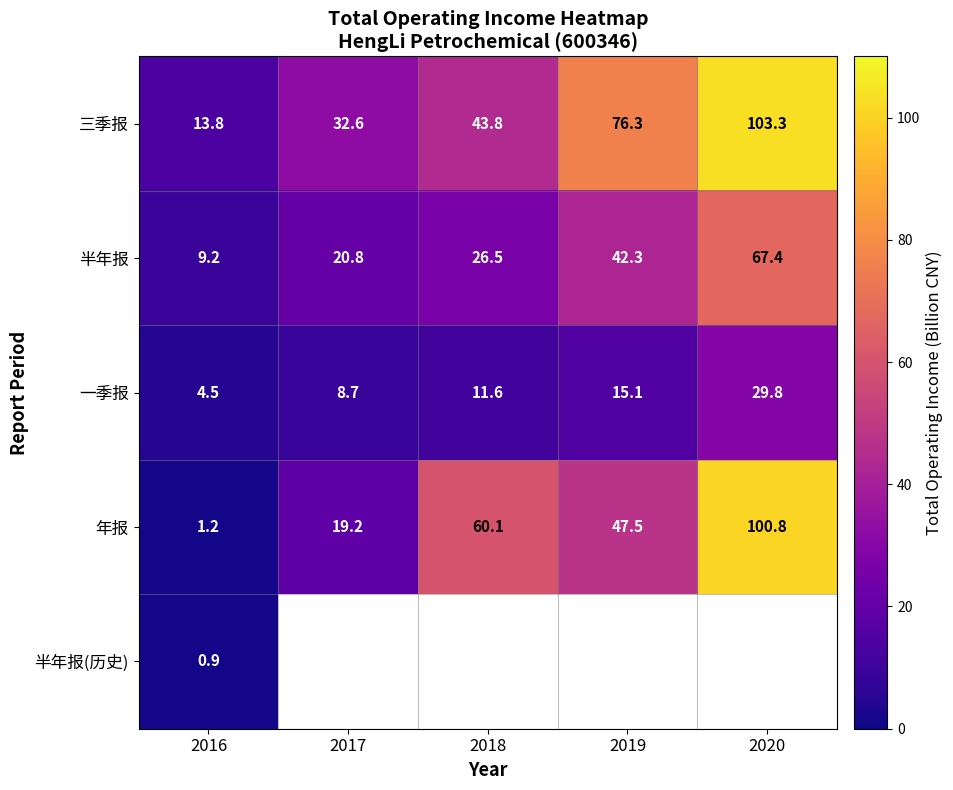

Is the value of 半年报 at 2019 greater than the value of 半年报(历史) at 2016?

Yes